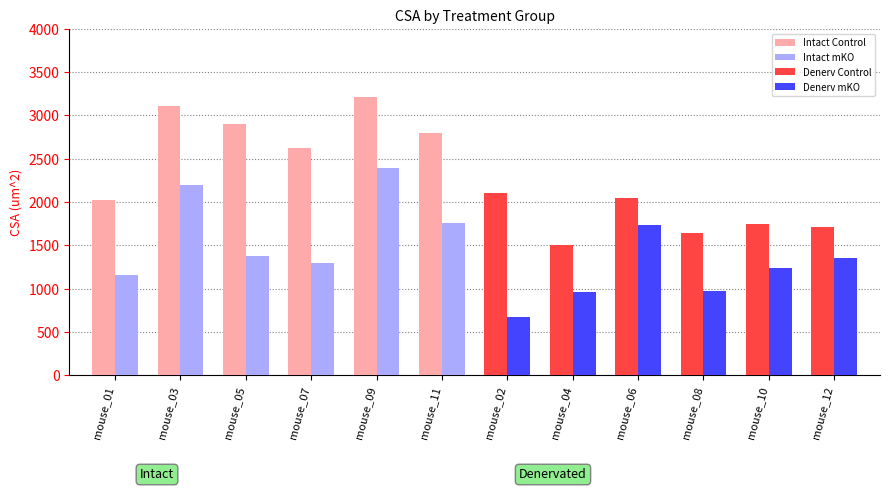

Which series has the widest spread of values?

Intact mKO